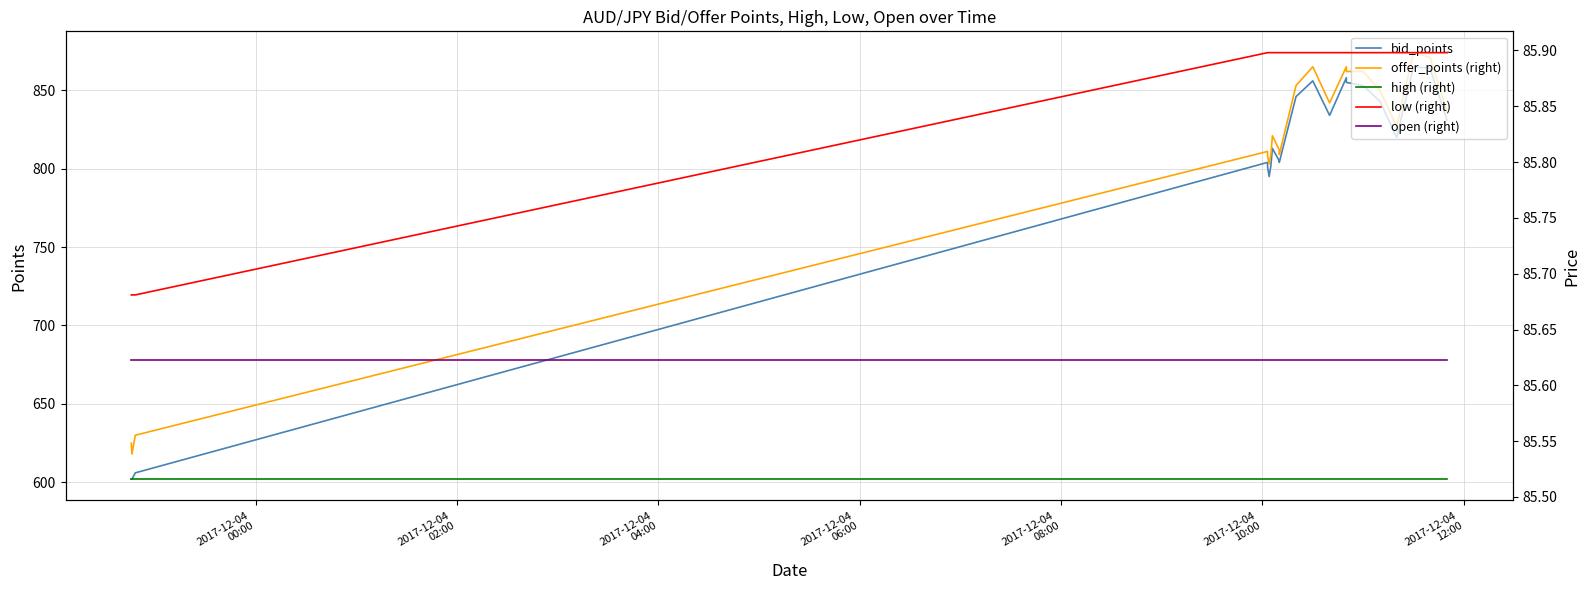

Does the chart have visible grid lines?

Yes